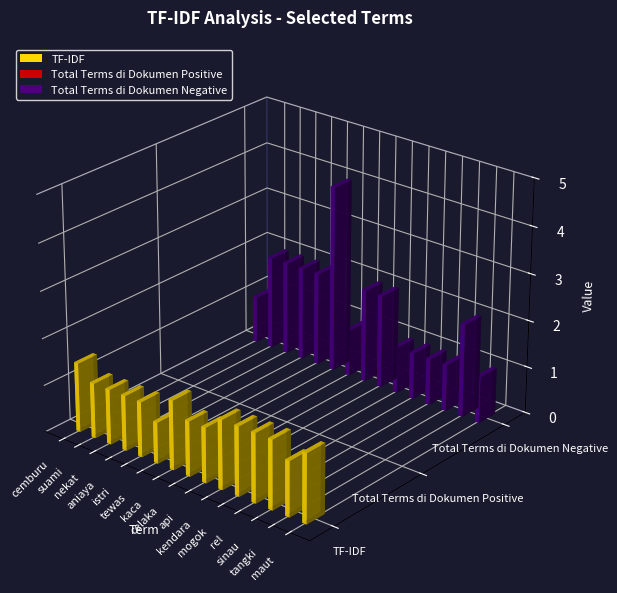

Which has a higher value, tewas or api?

api